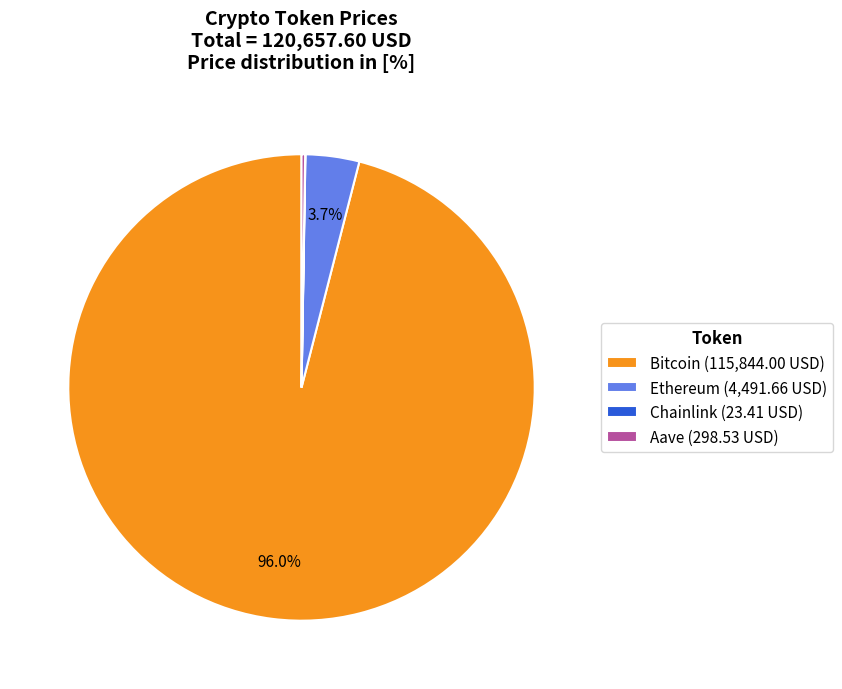

Is there a majority slice in this chart?

Yes